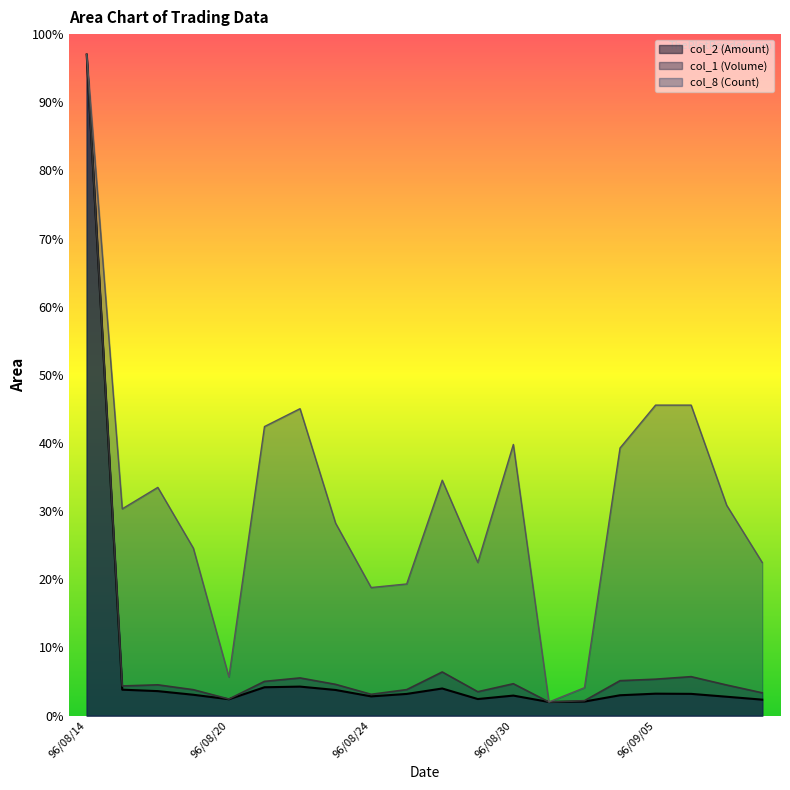

What is the difference between the maximum and minimum values in the col_8 (Count) series?

95.0